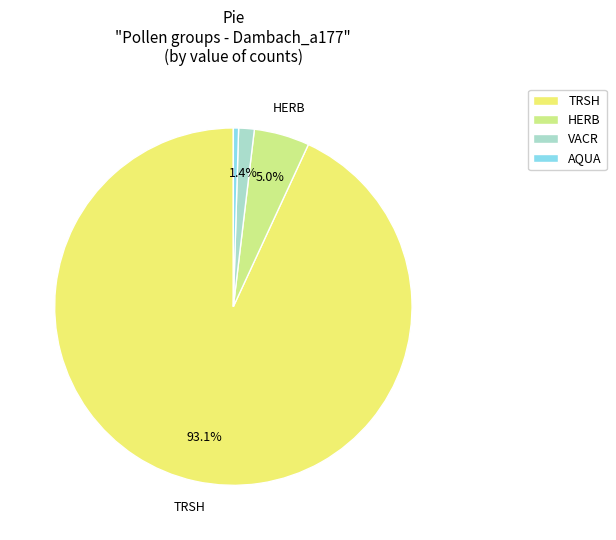

What is the ratio of the value at TRSH to the value at HERB?

18.6